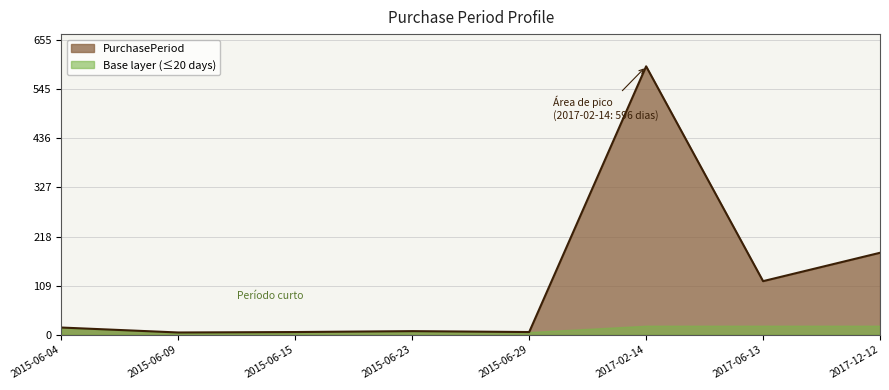

Where is the data nearest to the value 300?

2017-12-12